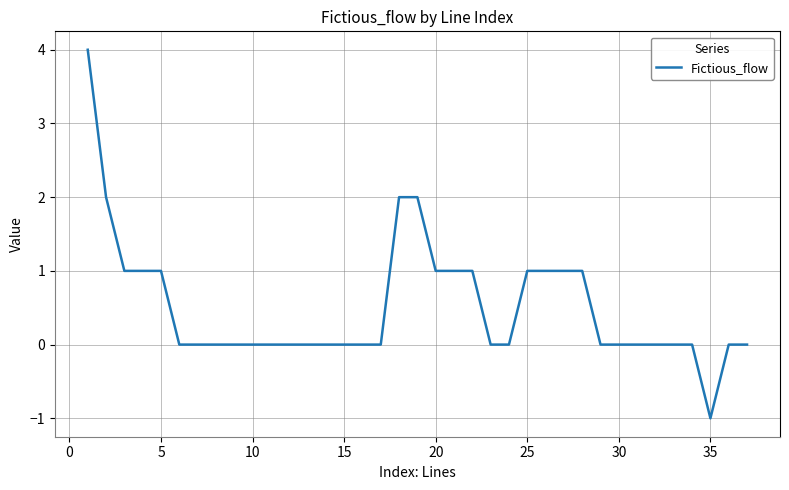

What is the maximum value shown in the chart?

4.0